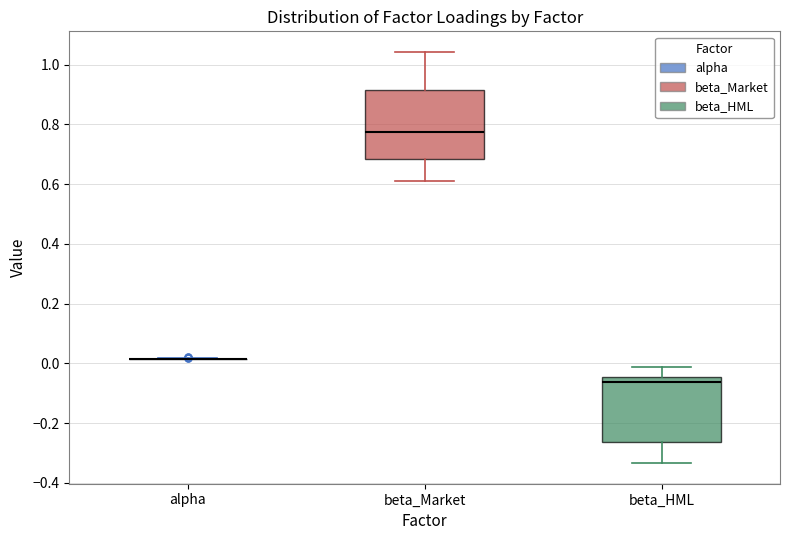

Reading left to right, read every box against the y-axis: the position of its median line, the range the box covers, and the ends of its whiskers. The values are not printed on the chart, so give them approximately, as read against the axis.

alpha: box collapsed to a line at 0.02, whiskers 0.02 to 0.02
beta_Market: median 0.78, box 0.68 to 0.92, whiskers 0.62 to 1.04
beta_HML: median -0.06, box -0.26 to -0.04, whiskers -0.34 to -0.02